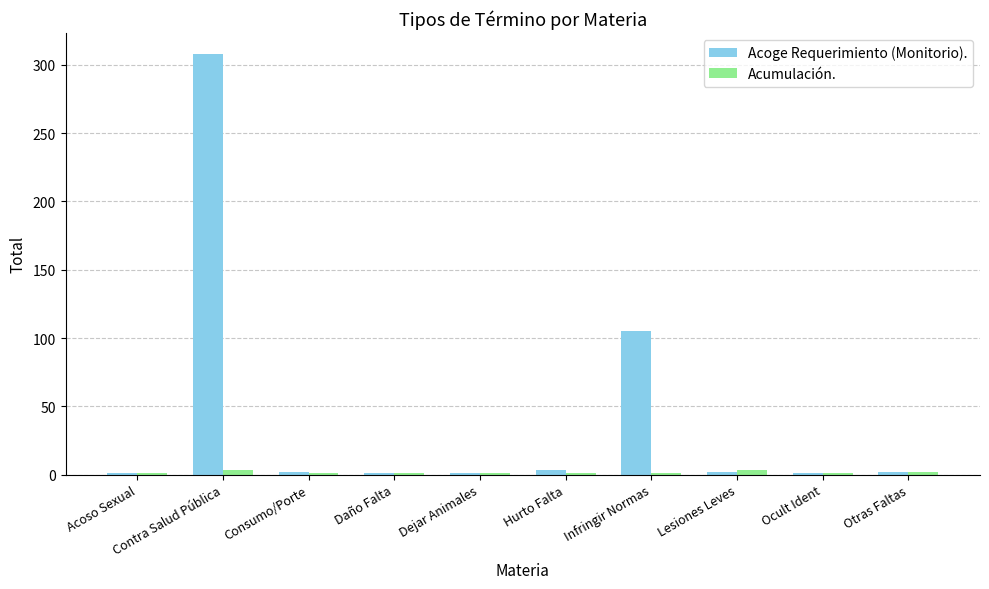

What is the average value of the Acoge Requerimiento (Monitorio). series?

43